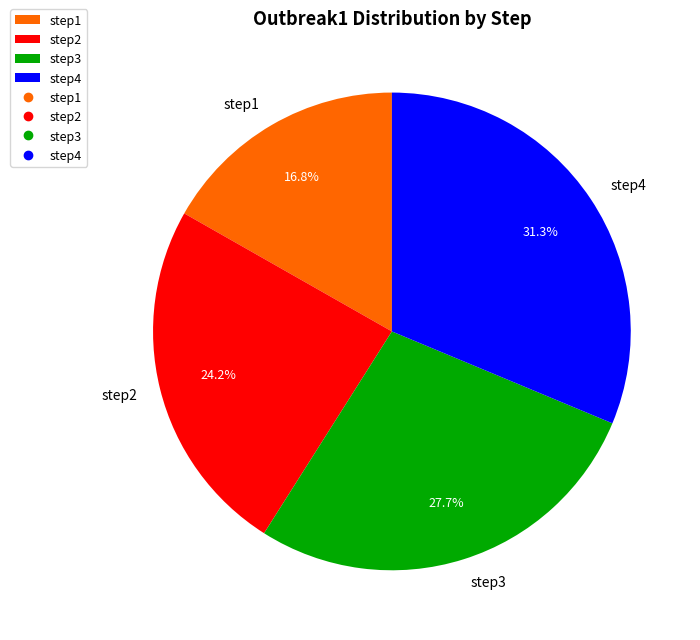

To the nearest percent, what is the combined percentage of step2 and step3?

52%